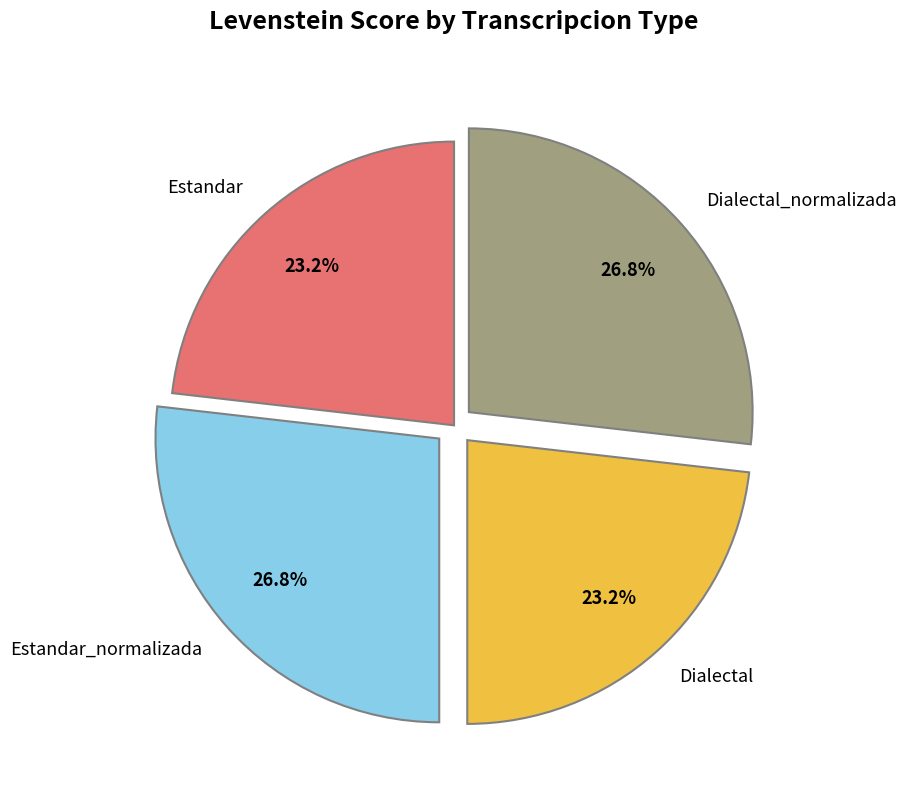

How many slices are in this pie chart?

4